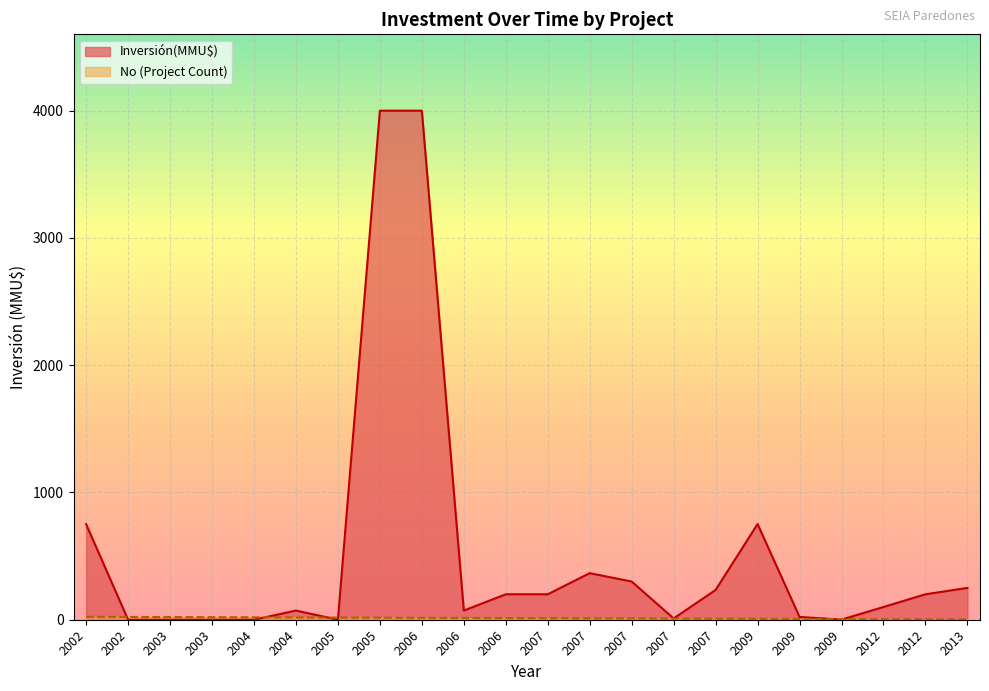

List the series in order of their peak value, lowest first.

No, Inversión(MMU$)